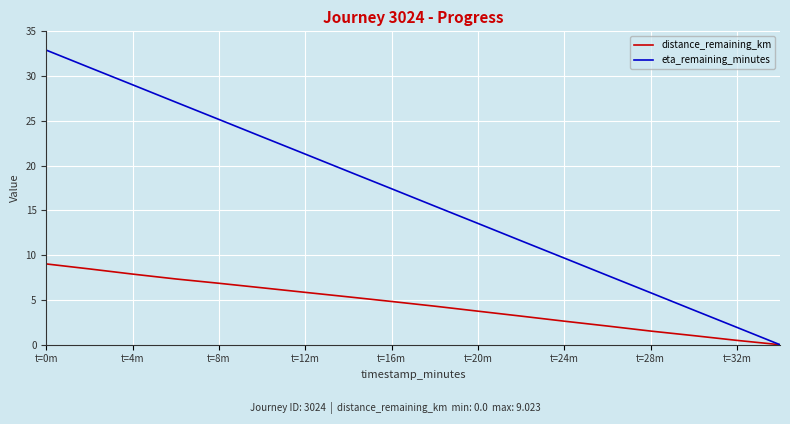

Which series has the largest total across all categories?

eta_remaining_minutes